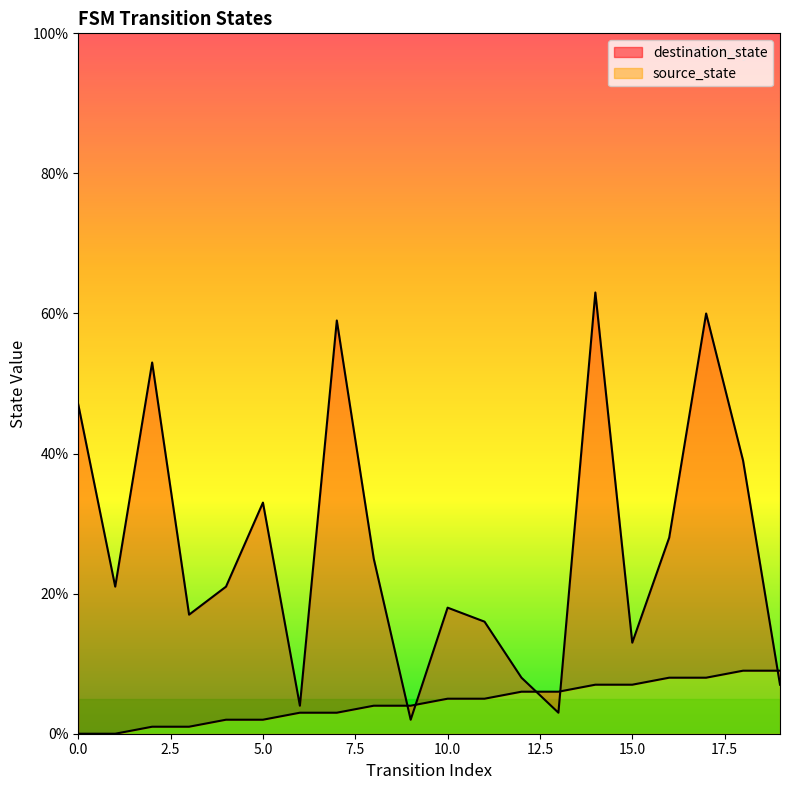

What is the value of the destination_state point at the 5th from the left?

21